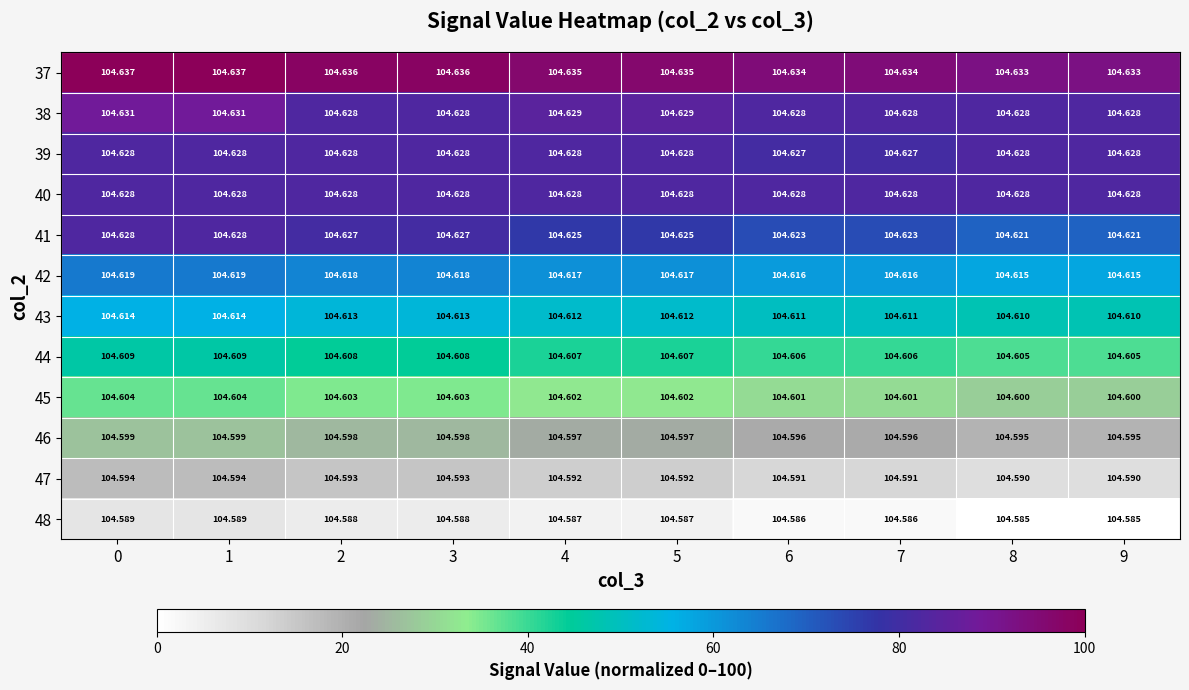

Is the value of 42 at 8 greater than the value of 46 at 8?

Yes